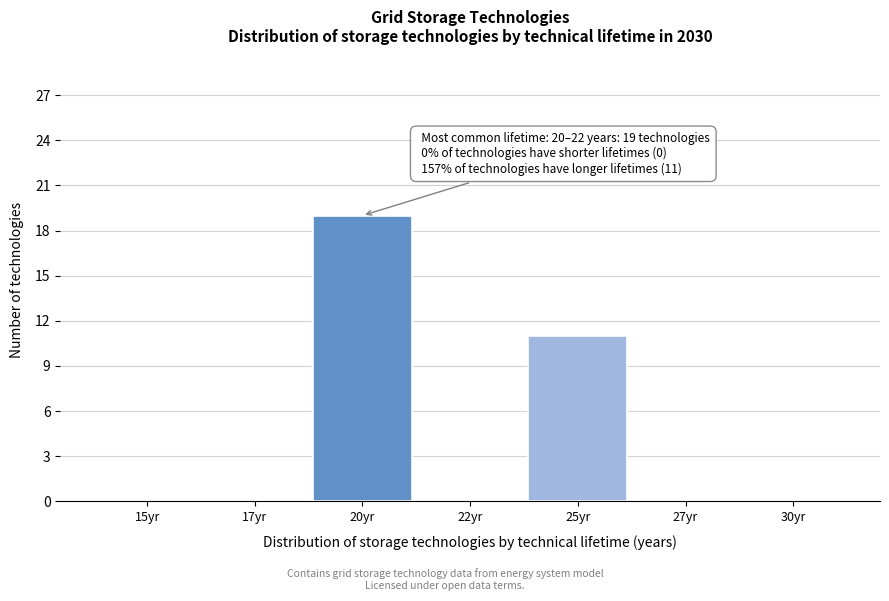

Reading left to right, transcribe all the data shown in this chart.

15yr=0	17yr=0	20yr=19	22yr=0	25yr=11	27yr=0	30yr=0